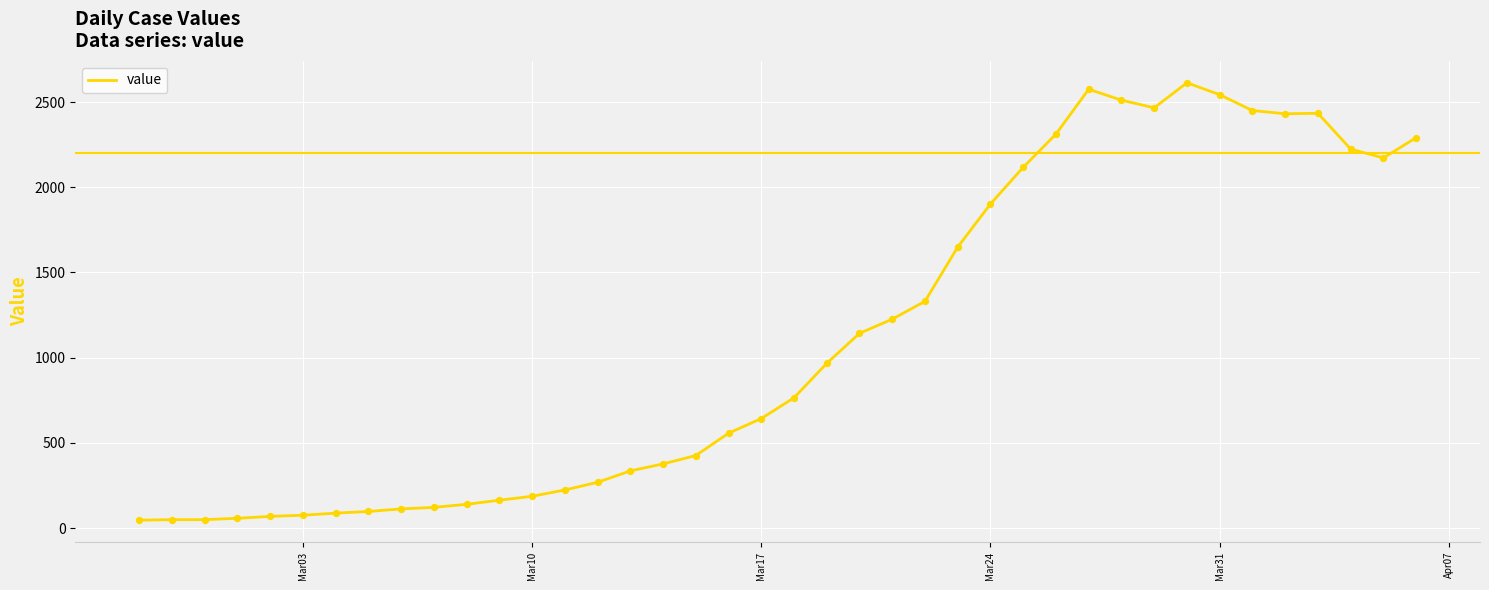

What is the difference between the maximum and minimum values?

2566